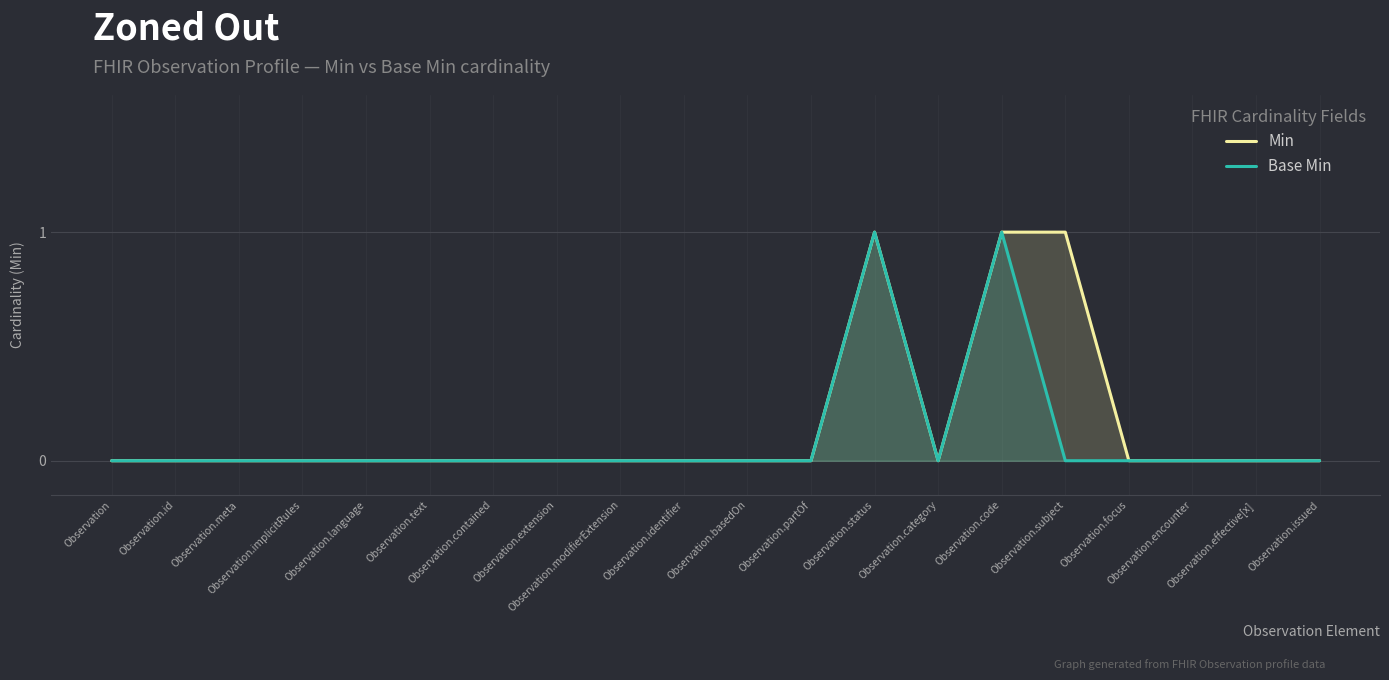

True or false: Base Min has more than 1 points higher than both neighbors.

True